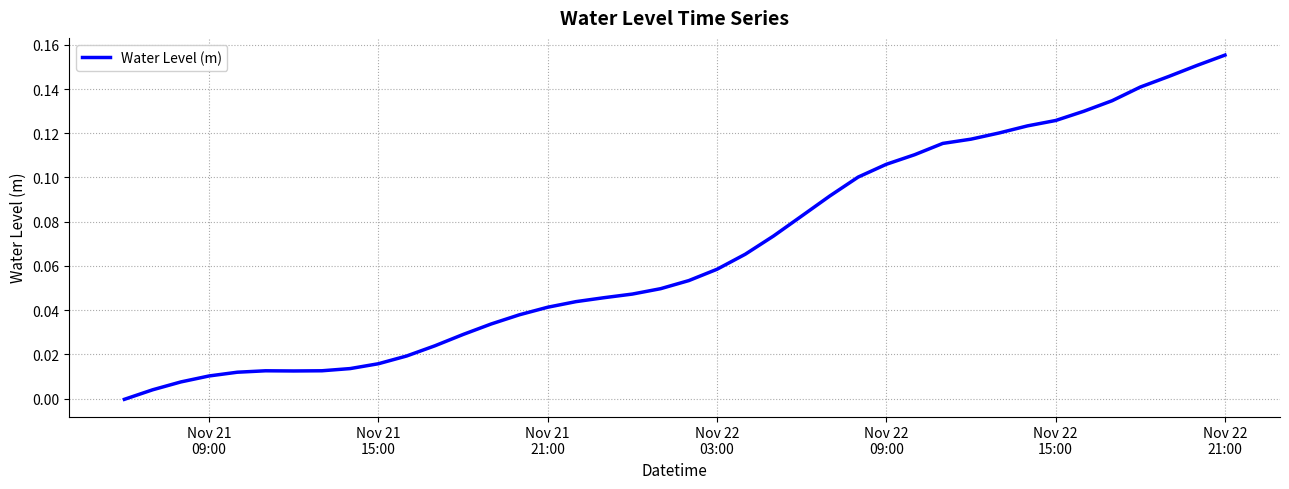

How many points are higher than both their immediate neighbors (excluding endpoints)?

1